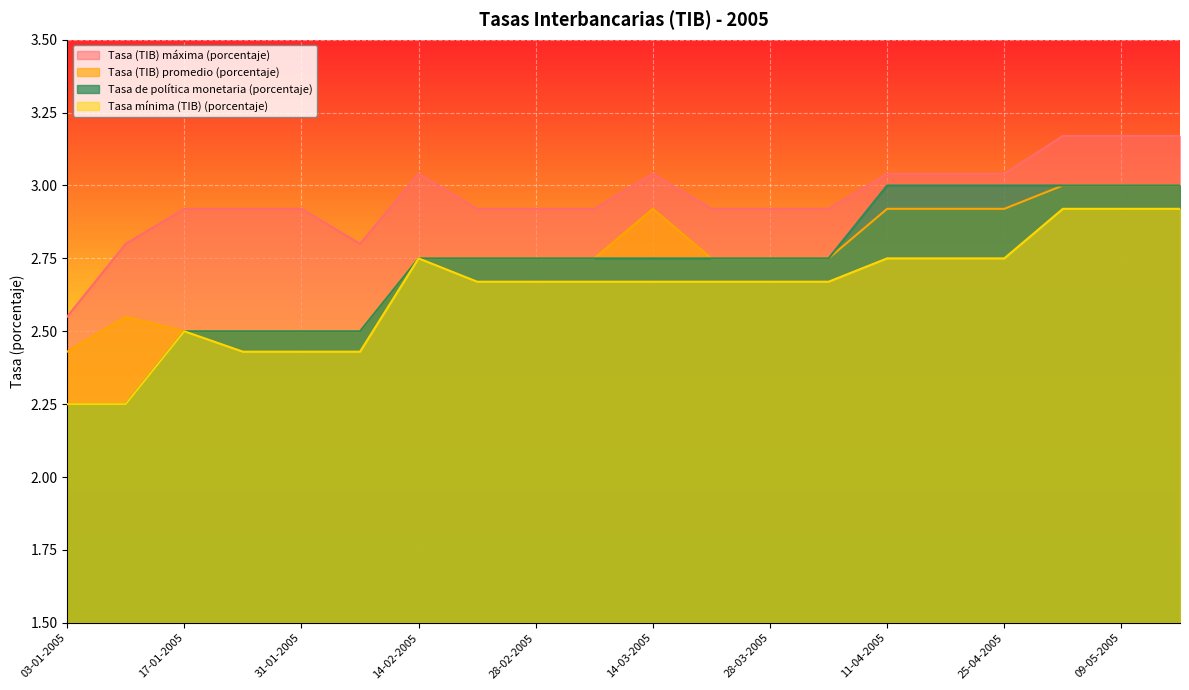

Is it true that Tasa (TIB) promedio (porcentaje) equals 2.9 at 11-04-2005?

True